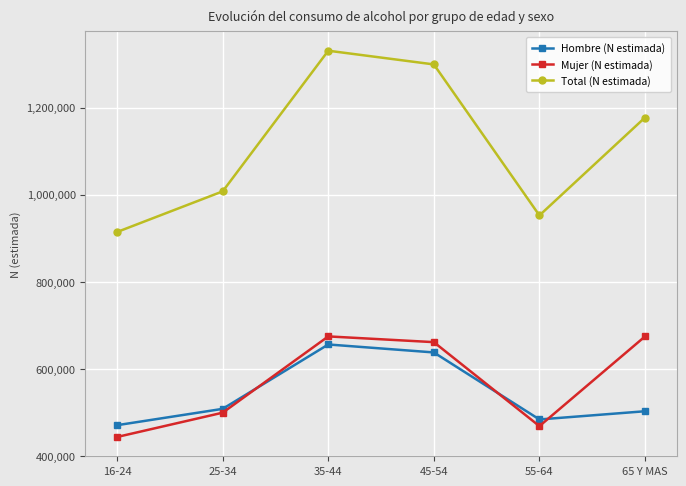

Which series has the largest total across all categories?

Total (N estimada)